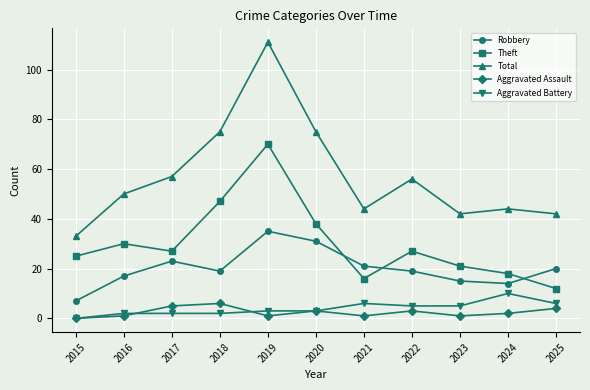

What is the difference between the maximum and second lowest values in the Theft series?

54